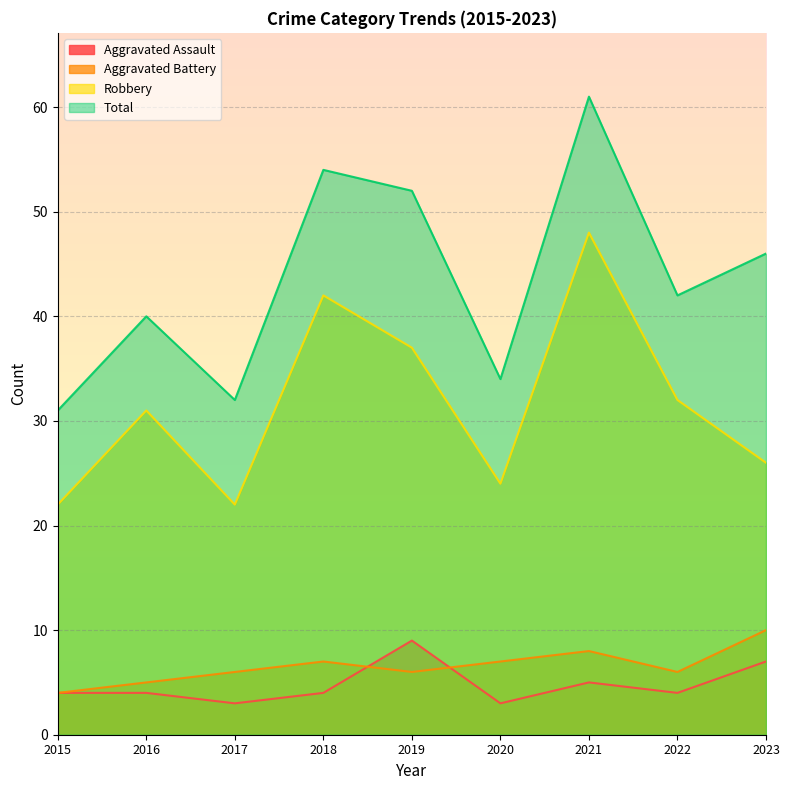

How many data points in Robbery are less than 31?

4